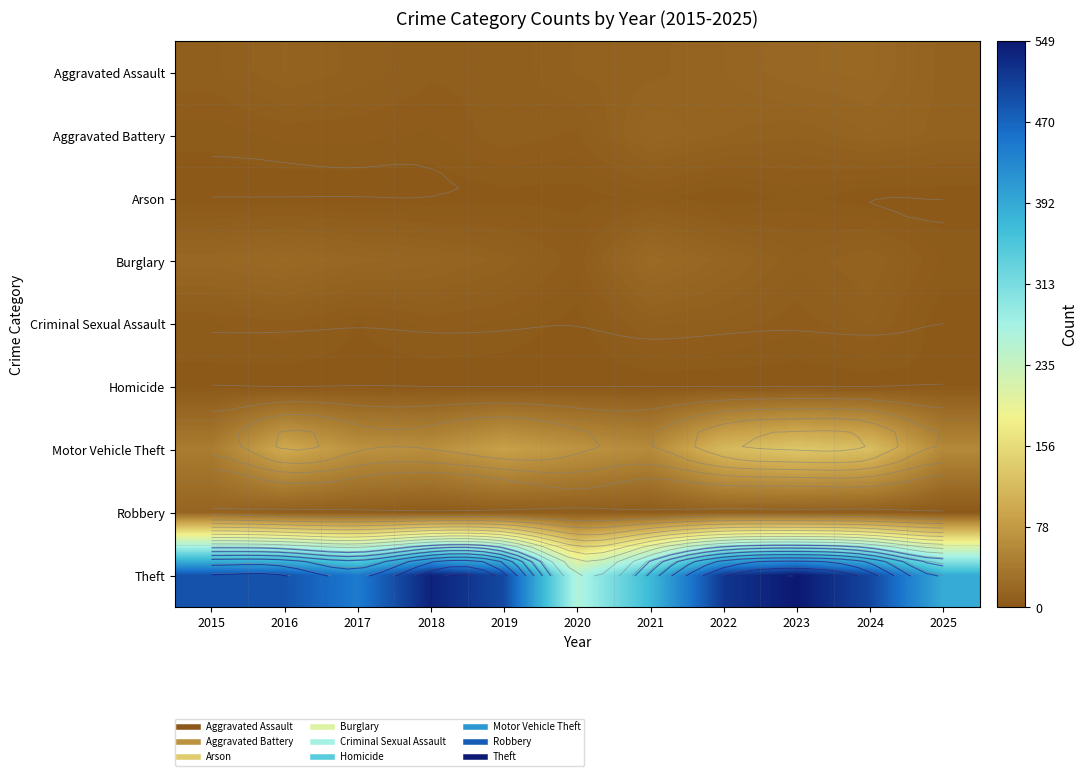

Rank the series by their maximum value, from lowest to highest.

Homicide, Arson, Criminal Sexual Assault, Robbery, Aggravated Battery, Aggravated Assault, Burglary, Motor Vehicle Theft, Theft